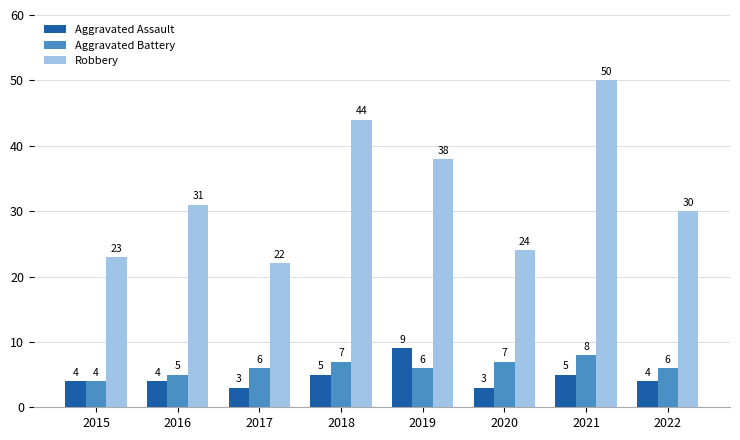

How many series are shown in this chart?

3